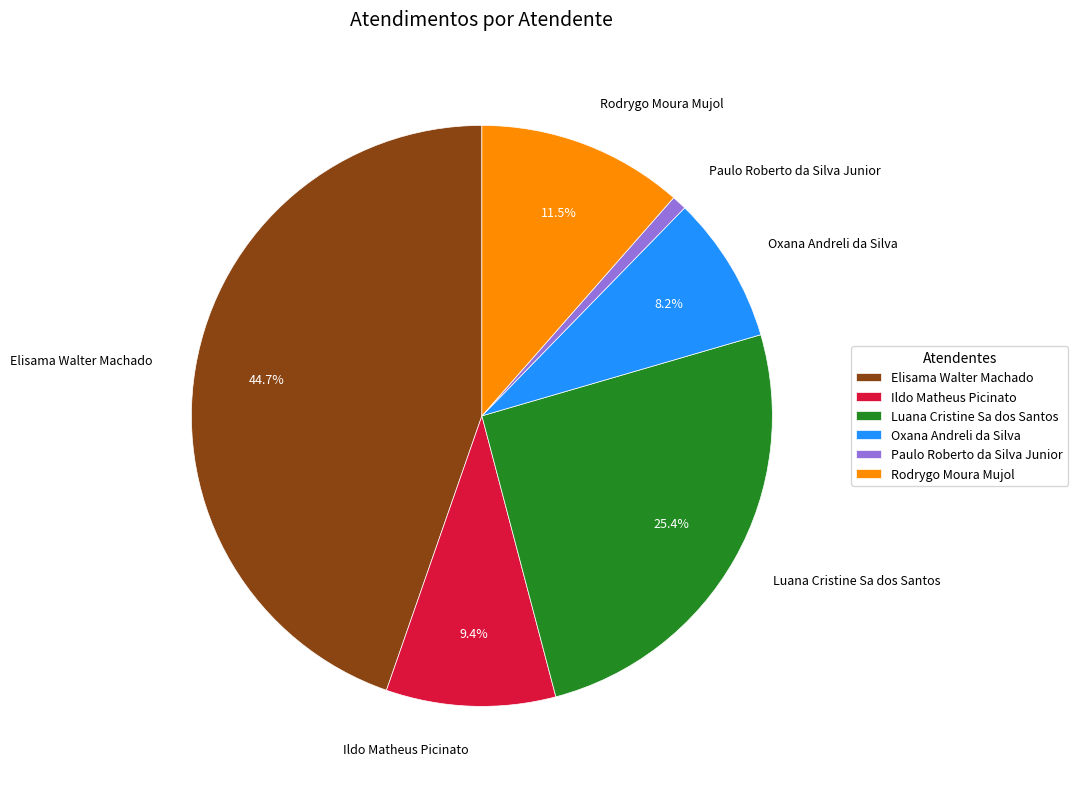

Which has a higher value, Ildo Matheus Picinato or Oxana Andreli da Silva?

Ildo Matheus Picinato